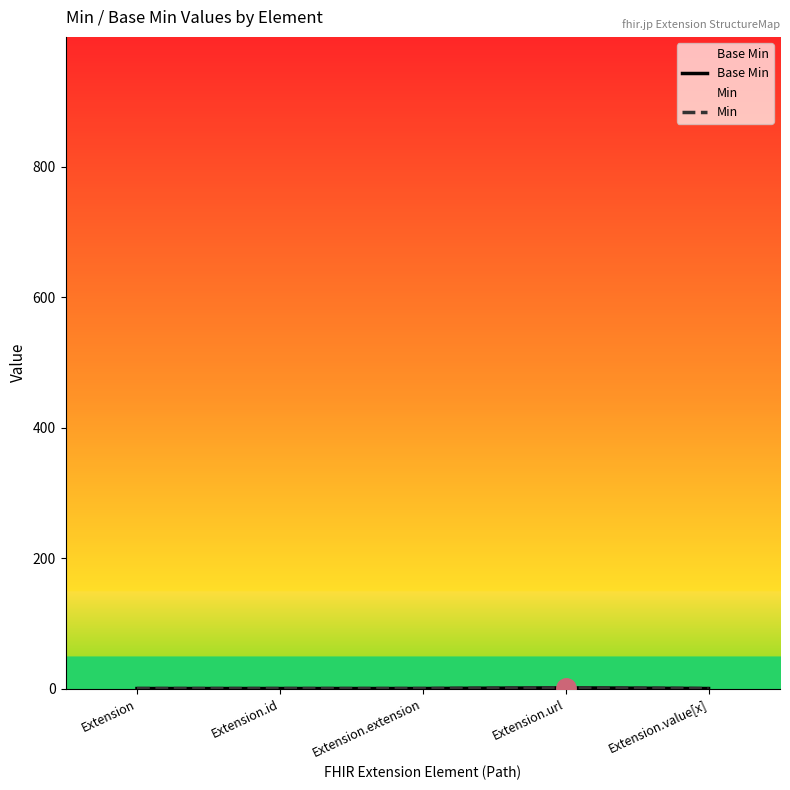

At how many categories does at least one series exceed 0?

1